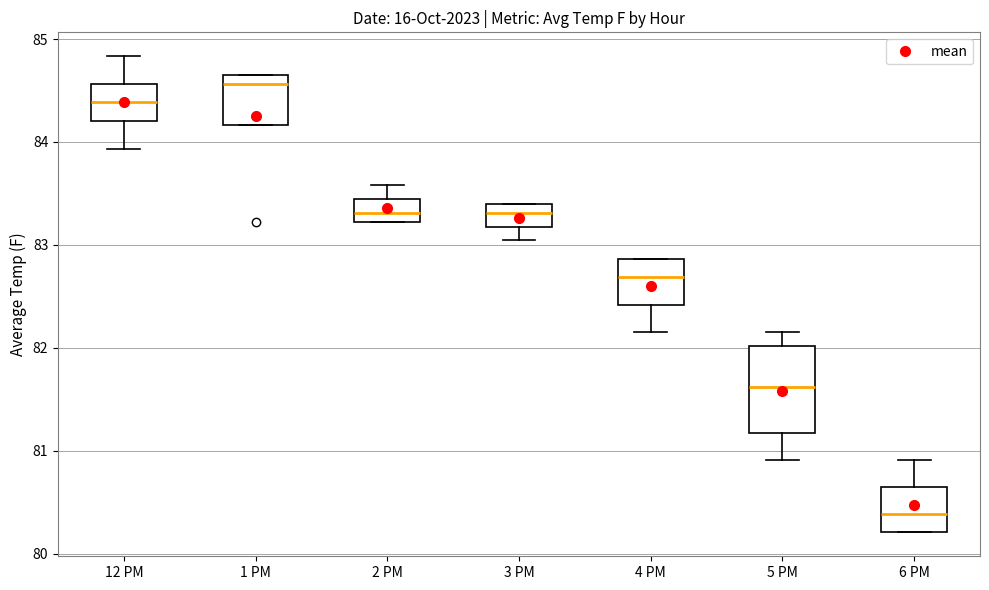

Where does the median line of the box for 3 PM sit on the y-axis? The values are not printed on the chart, so give them approximately, as read against the axis.

83.3